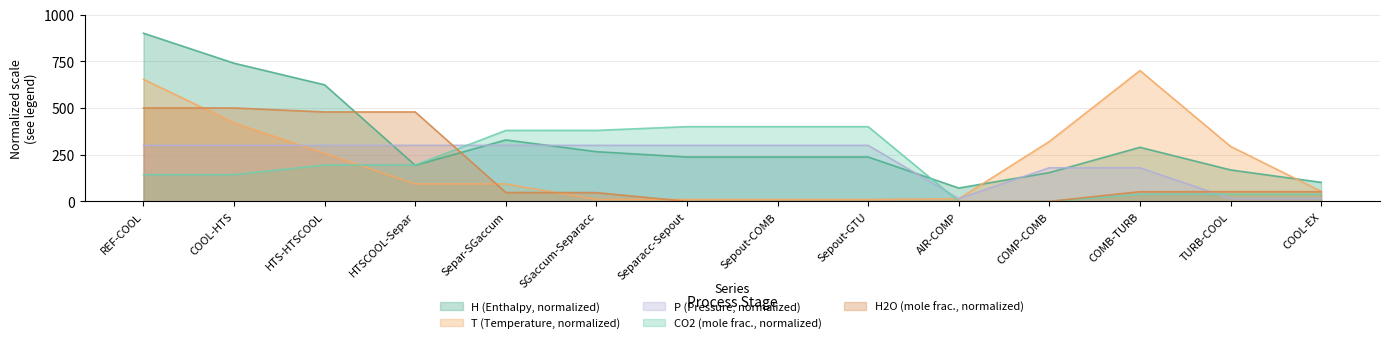

What is the label of the 14th point from the right?

REF-COOL